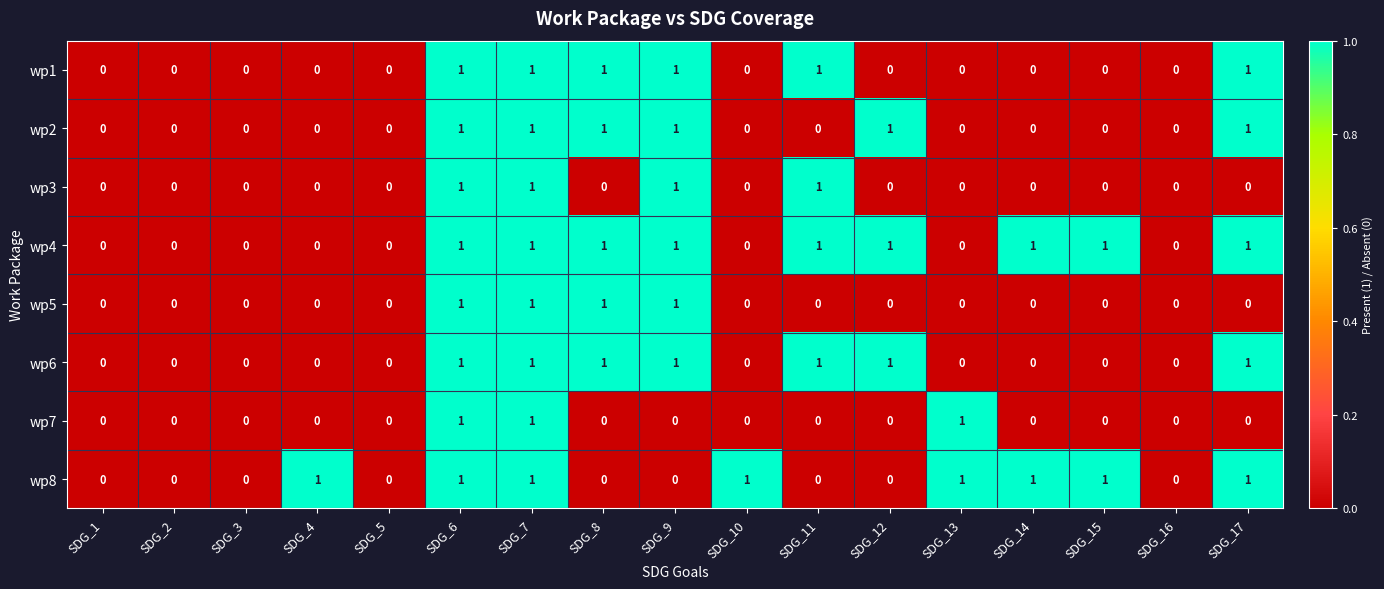

What is the sum of all wp1 values?

6